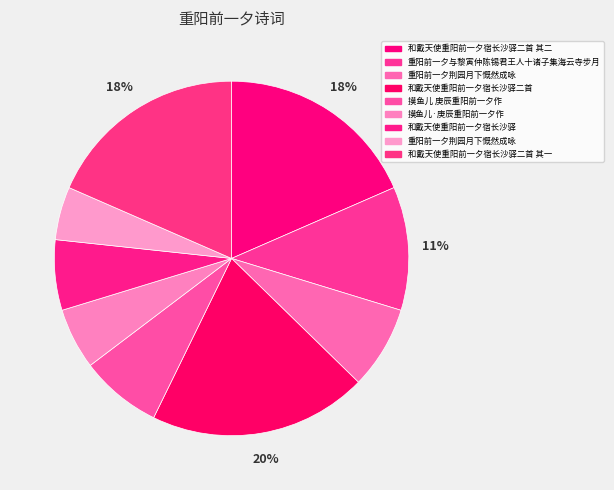

Does any single category account for the majority?

No